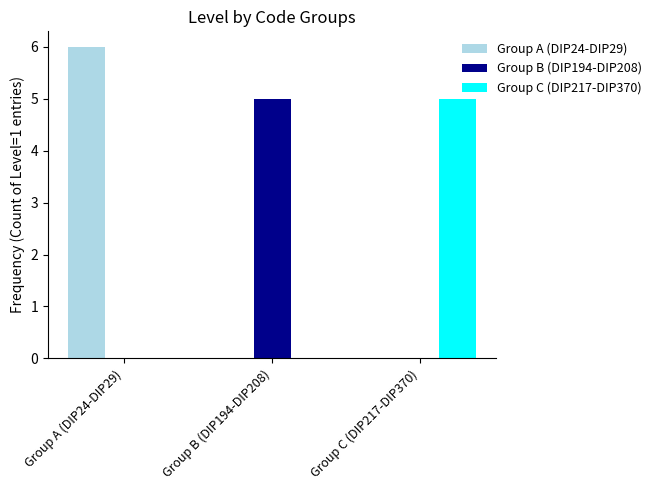

How many series are shown in this chart?

3